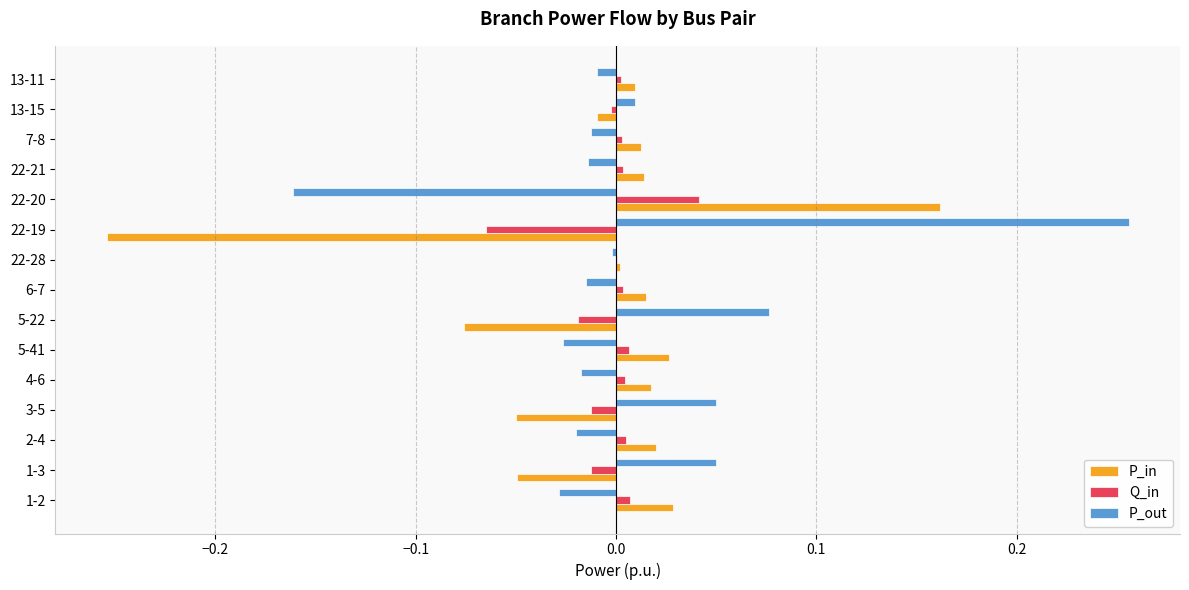

The P_out series shows 0.0 at 13-15. True or false?

True